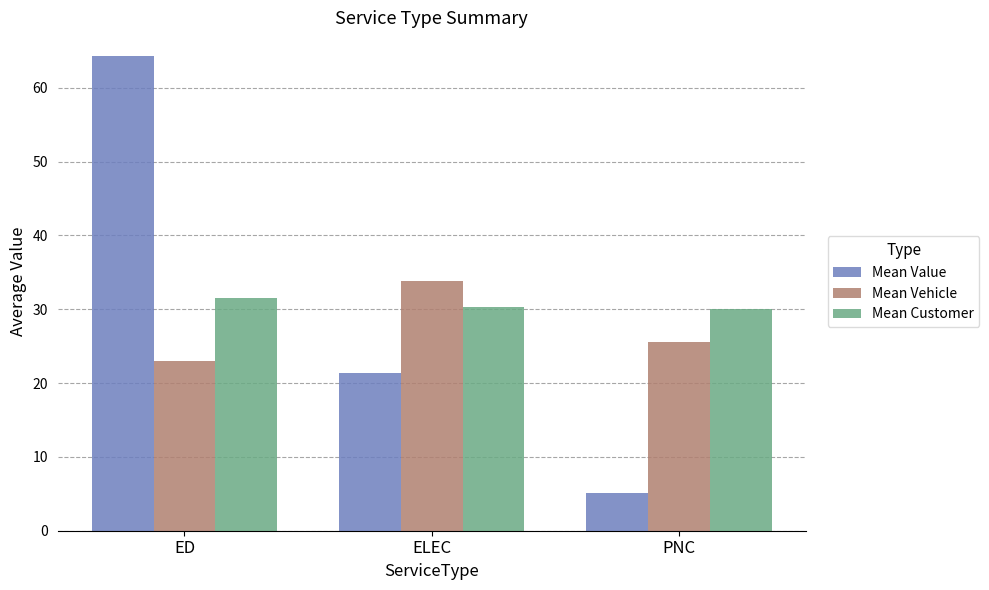

What is the difference between the Mean Vehicle values at ELEC and ED?

10.9